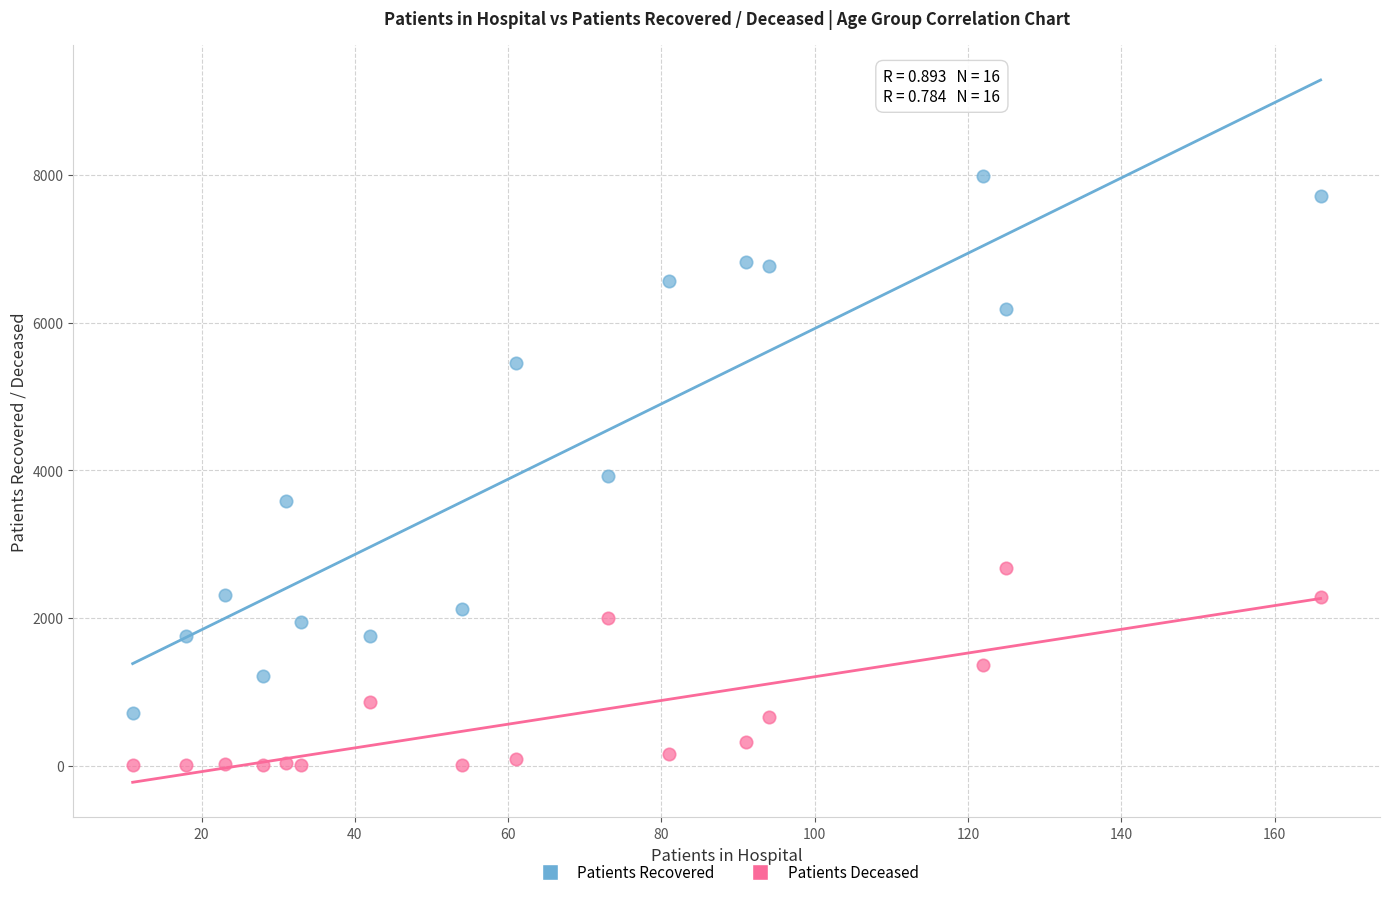

What are all the series names shown in the legend?

Patients Recovered, Patients Deceased